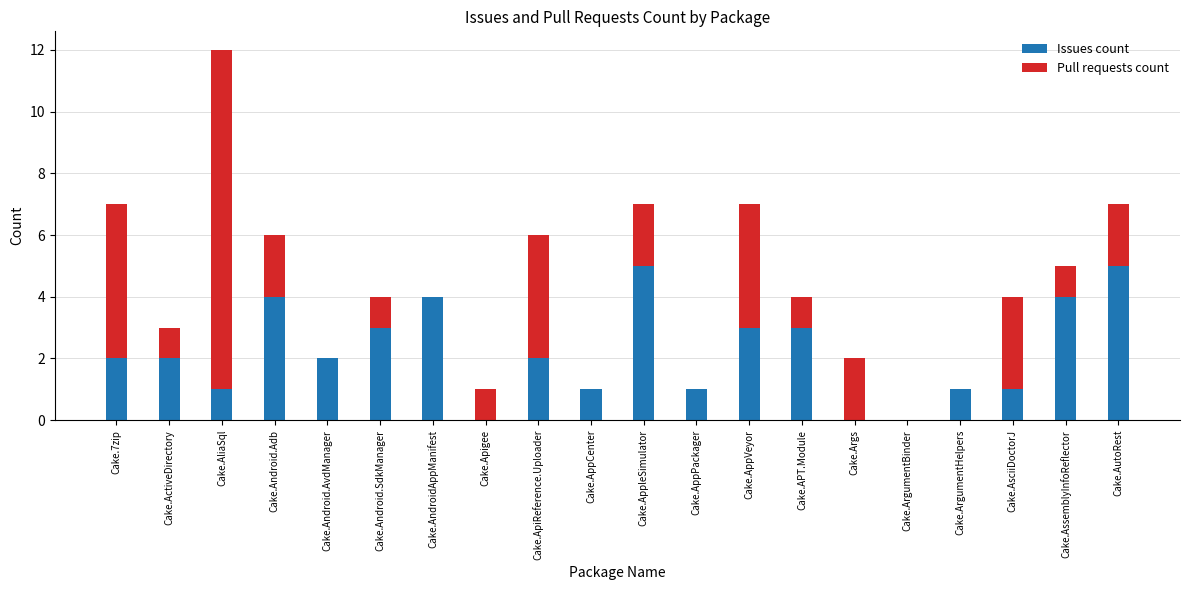

What is the sum of all Issues count values?

44